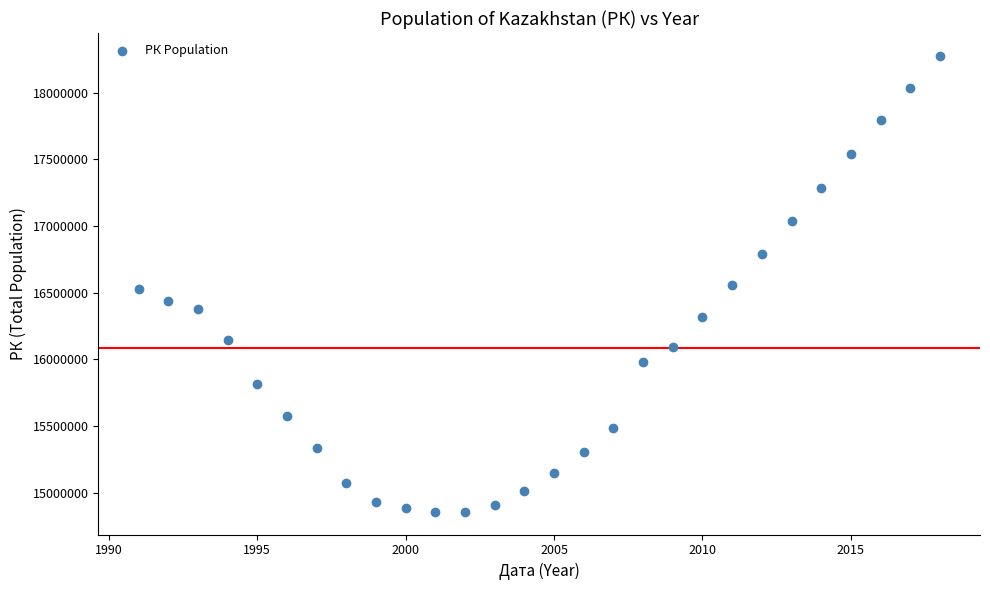

What is the range of Y values (max minus min)?

3418117